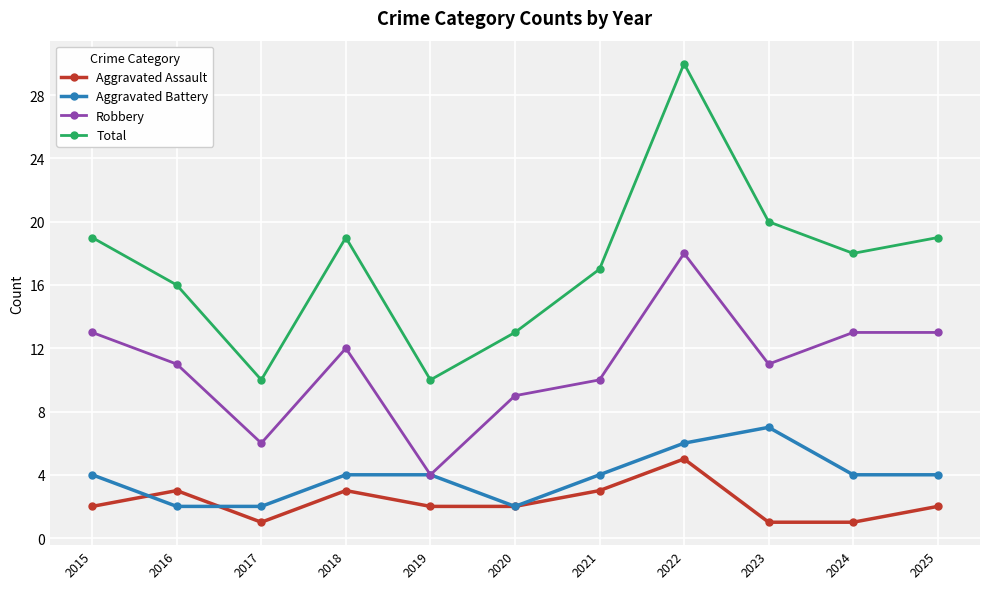

What value does the Aggravated Assault series have at 2019?

2